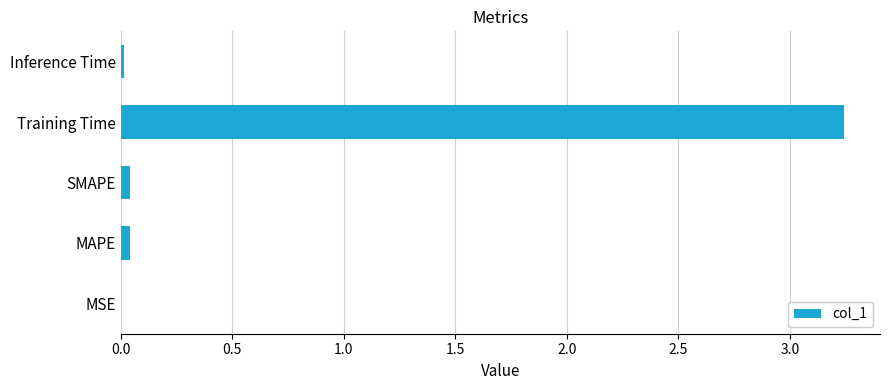

Which label corresponds to the largest value in the chart?

Training Time